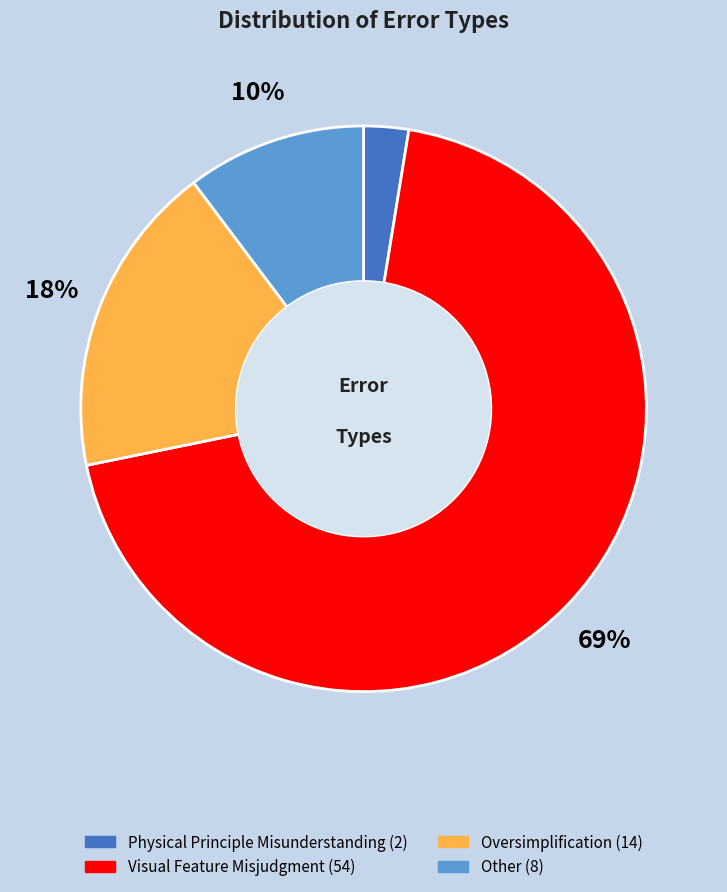

The Other slice represents 21% of the pie. True or false?

False